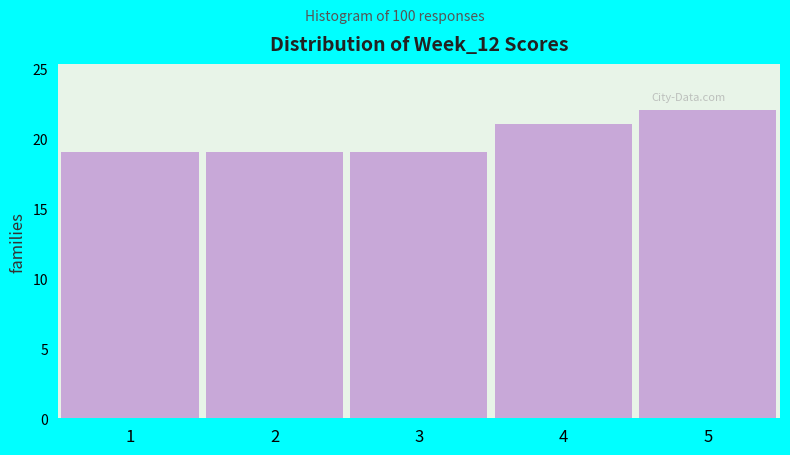

Reading left to right, list every bar in this chart as the range it spans on the x-axis followed by its height. The values are not printed on the chart, so give them approximately, as read against the axis.

0.5 to 1.5: 19
1.5 to 2.5: 19
2.5 to 3.5: 19
3.5 to 4.5: 21
4.5 to 5.5: 22